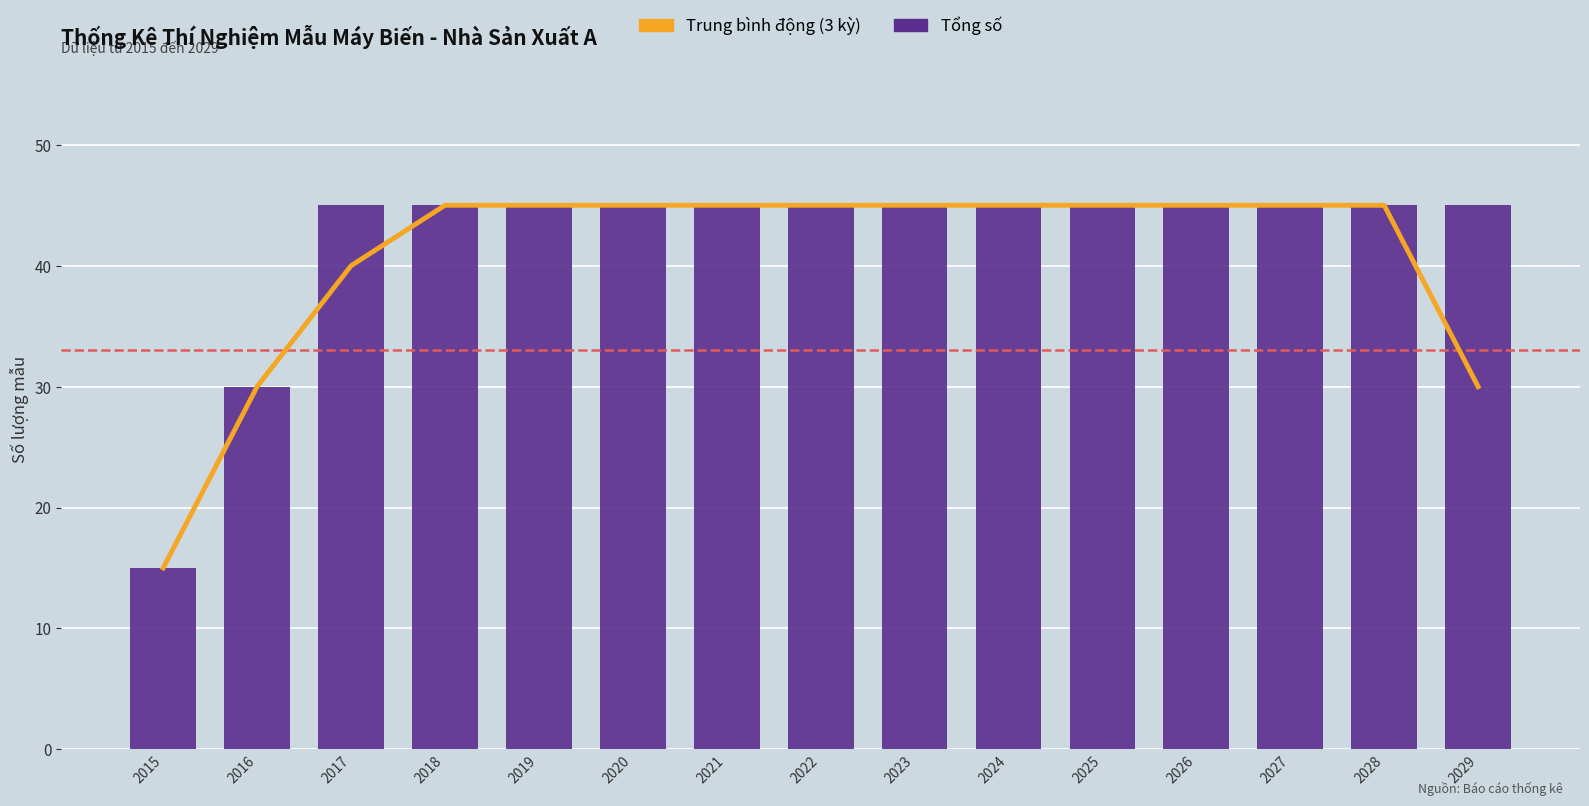

Rank the series at 2028 from lowest to highest value.

Trung bình động (3 kỳ), Tổng số